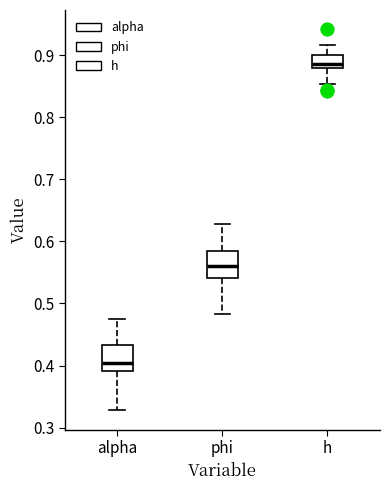

Which box has the highest median line?

h